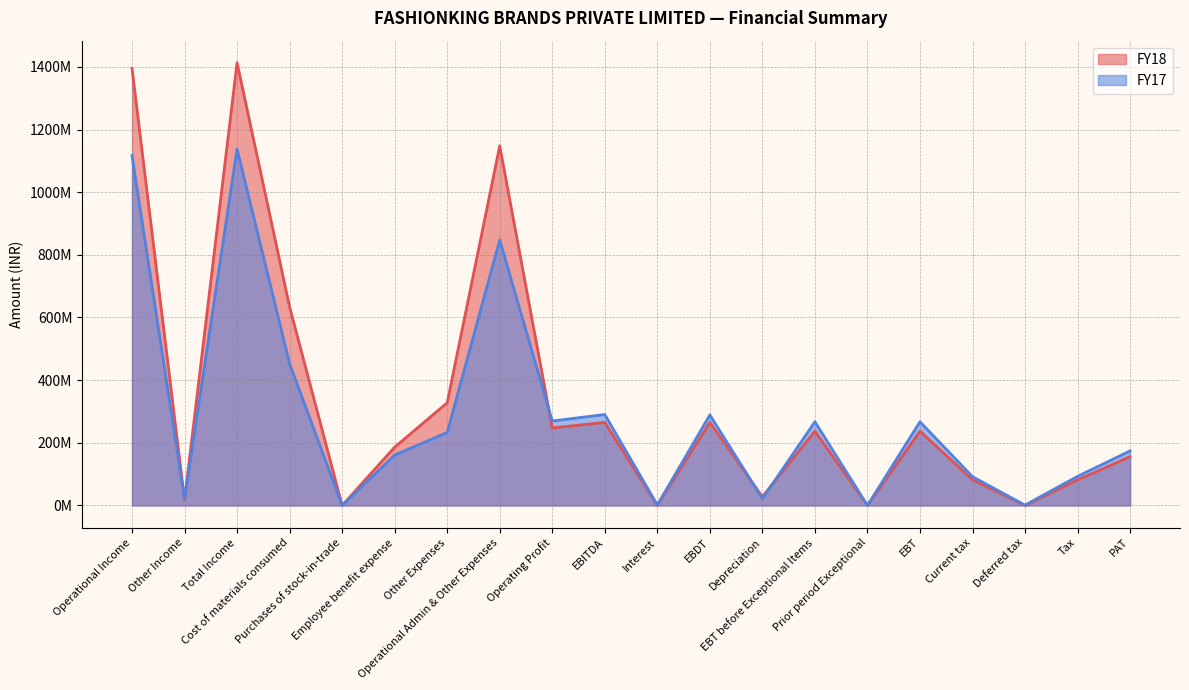

What is the average value of the FY17 series?

286832469